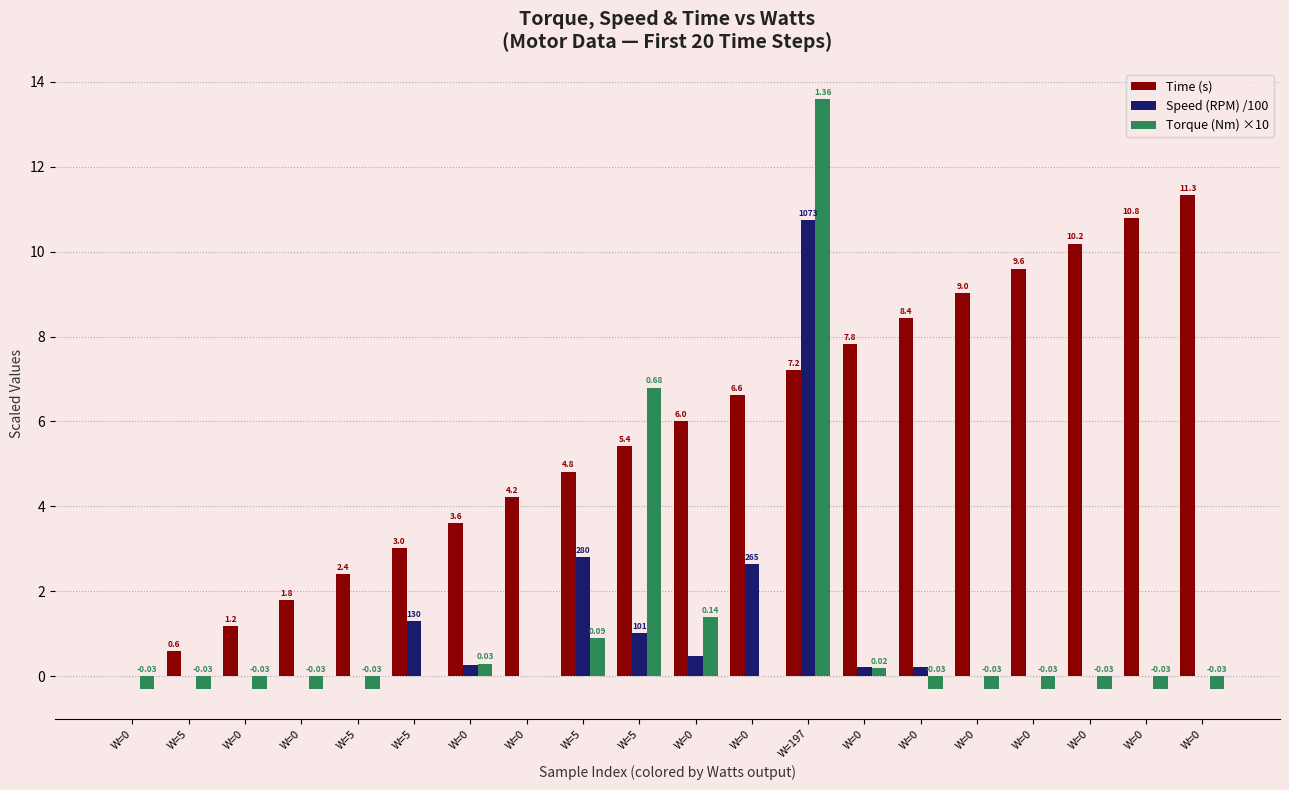

What are all the series names shown in the legend?

Time (s), Speed (RPM) /100, Torque (Nm) ×10